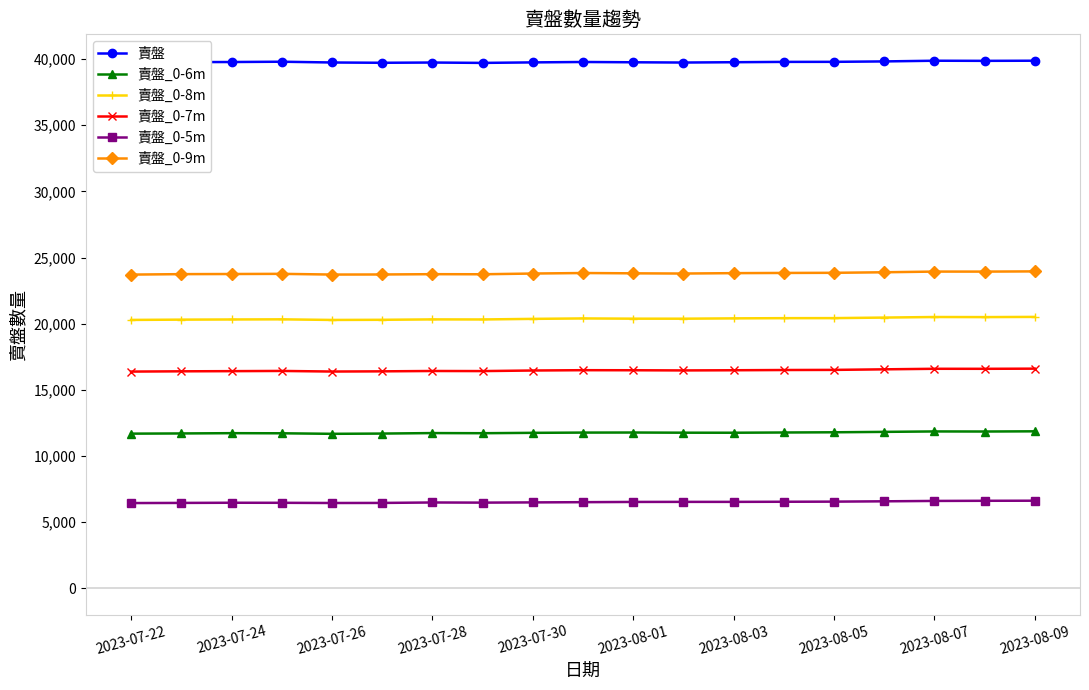

True or false: 賣盤_0-8m has more than 1 interior local peaks.

True